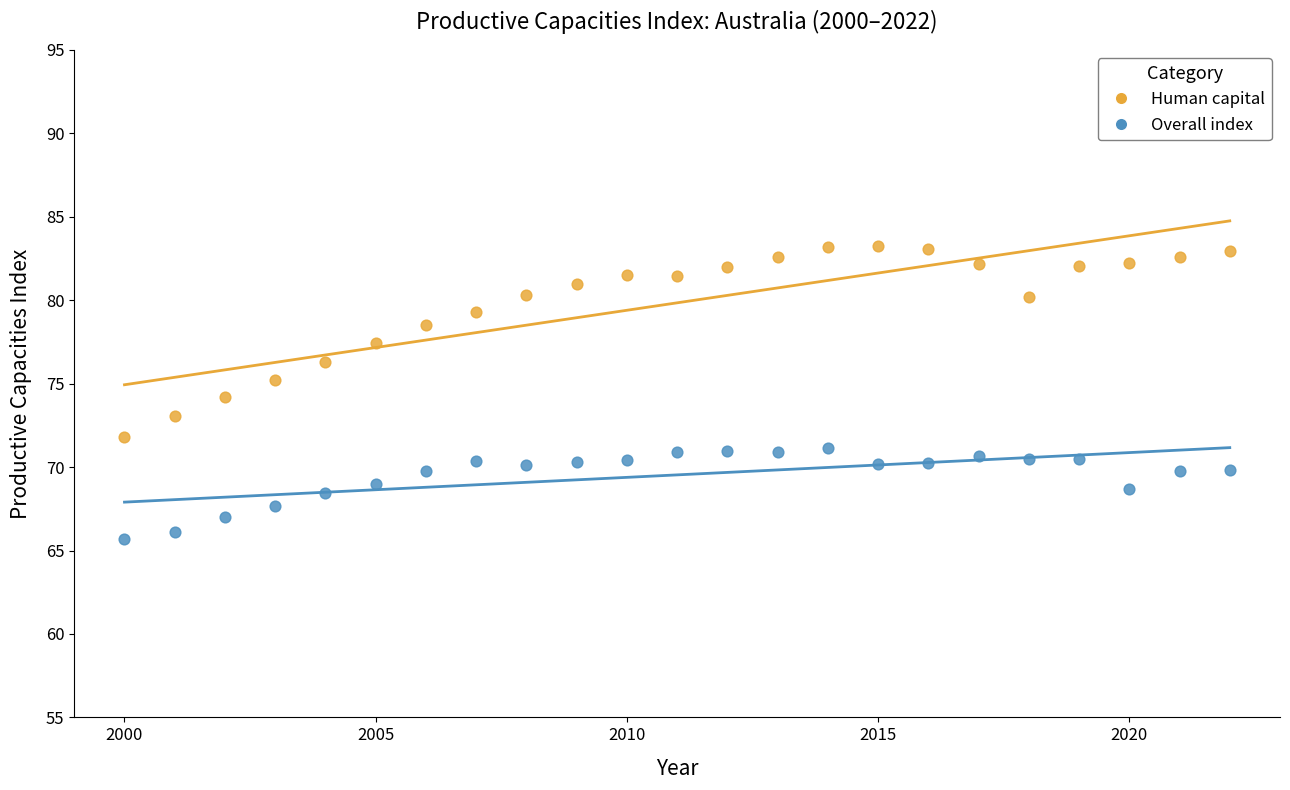

Which series has the widest spread of Y values?

Human capital